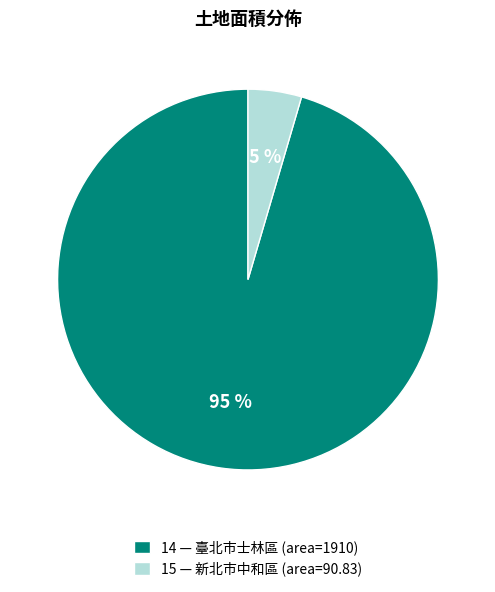

Is 14 the majority of the pie?

Yes